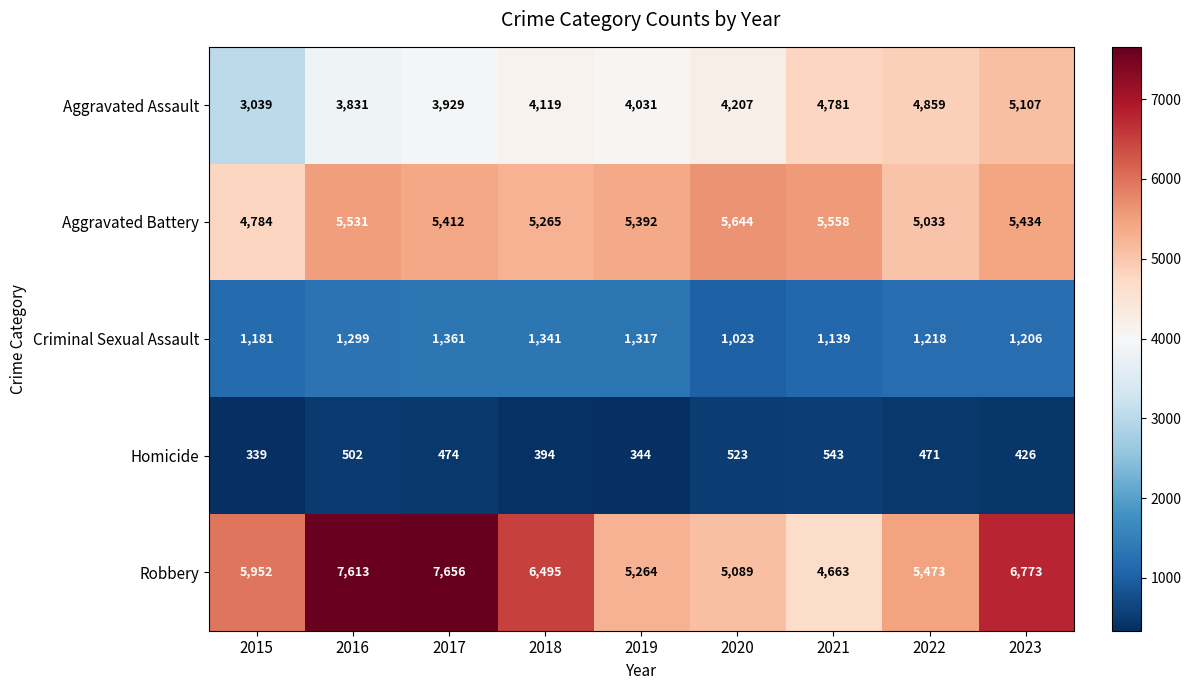

What is the minimum value for Homicide?

339